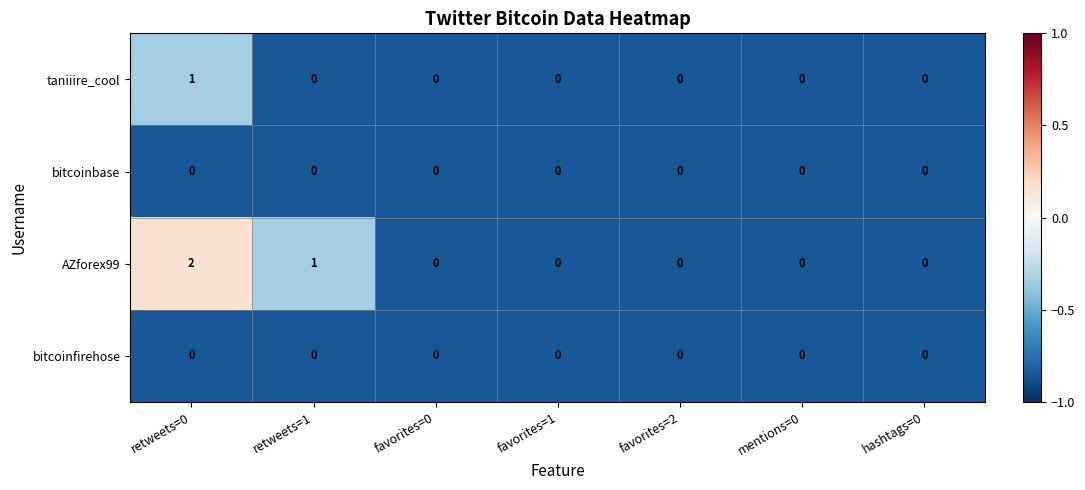

Which category has the highest value across all series?

retweets=0